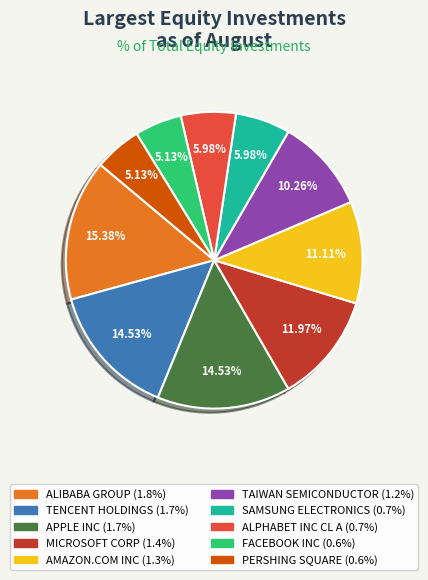

How many segments does this pie chart have?

10